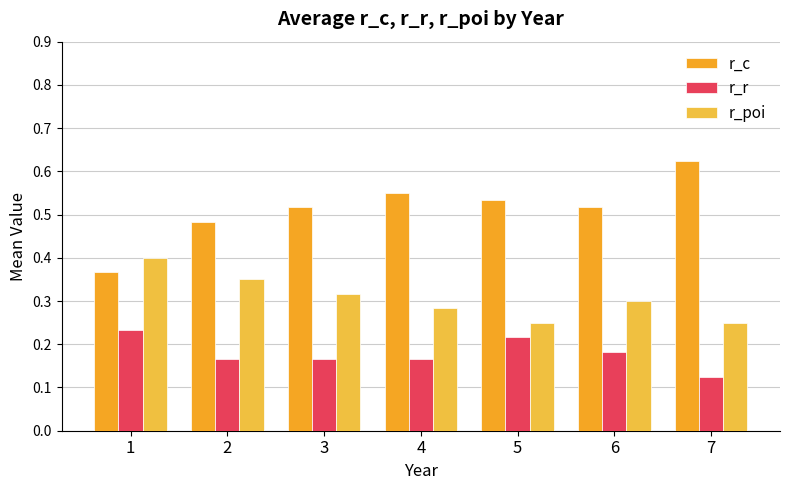

Is it true that r_r equals 0.3 at 6?

False